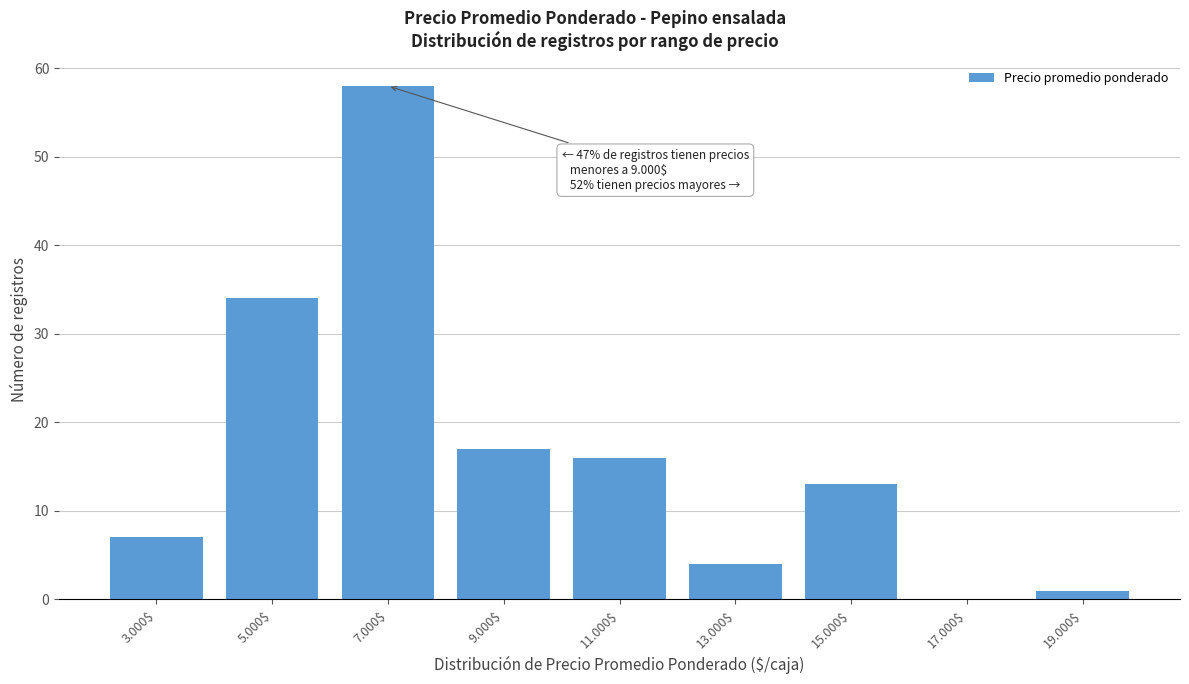

Which category has the highest value across all series?

7.000$